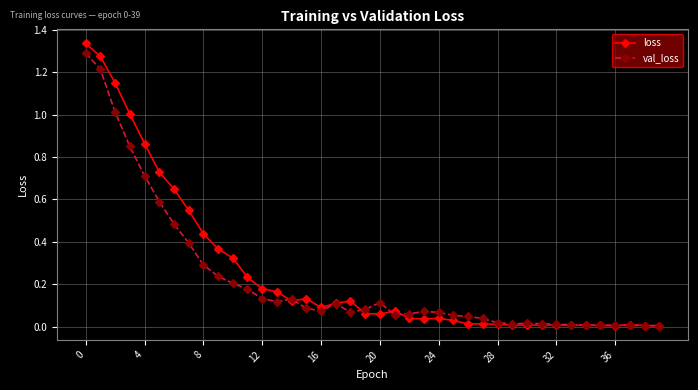

Which series has the largest range (max minus min)?

loss